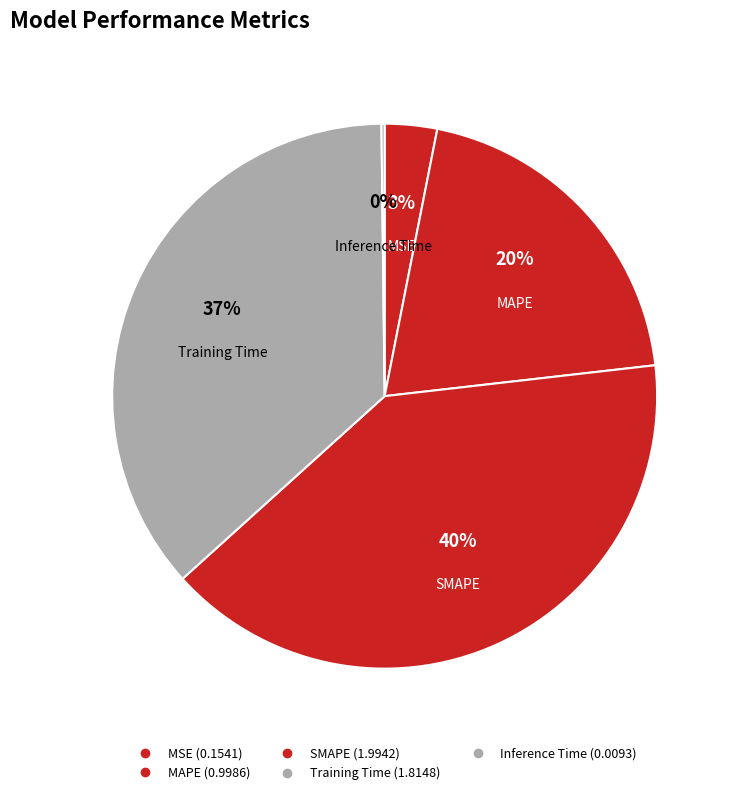

To the nearest percent, what percentage of the pie is Training Time?

37%